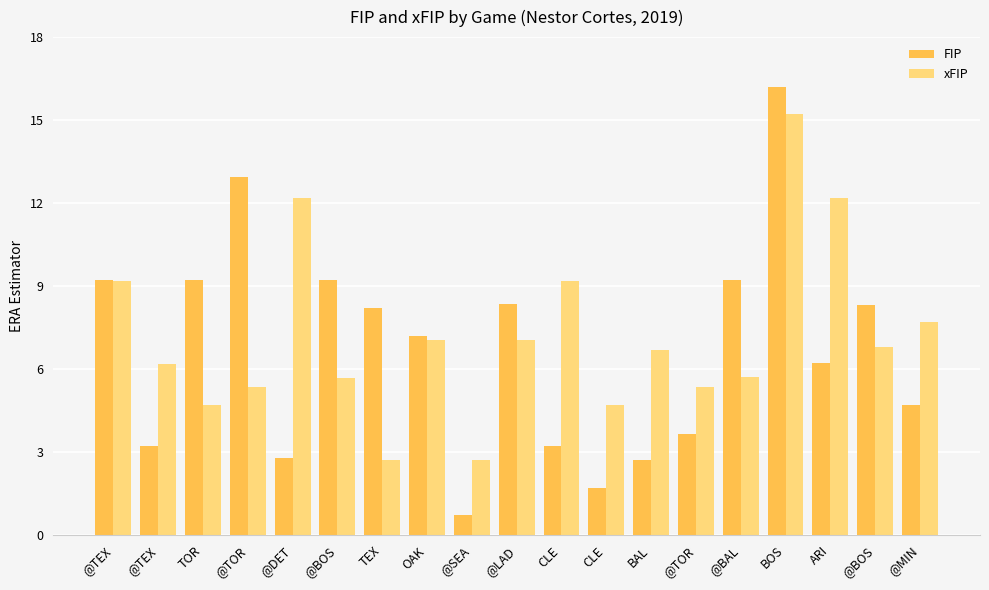

How many categories are shown in the chart?

19